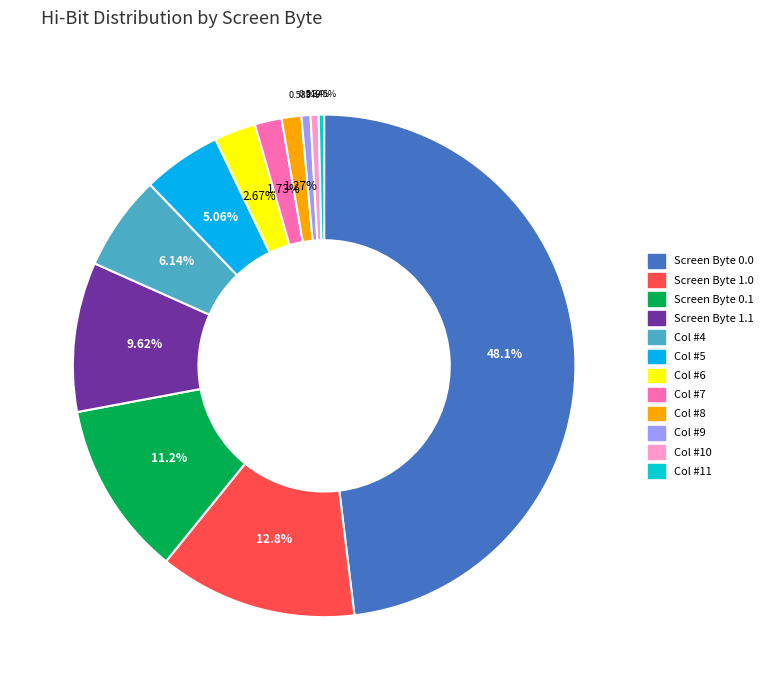

Does any single category account for the majority?

No